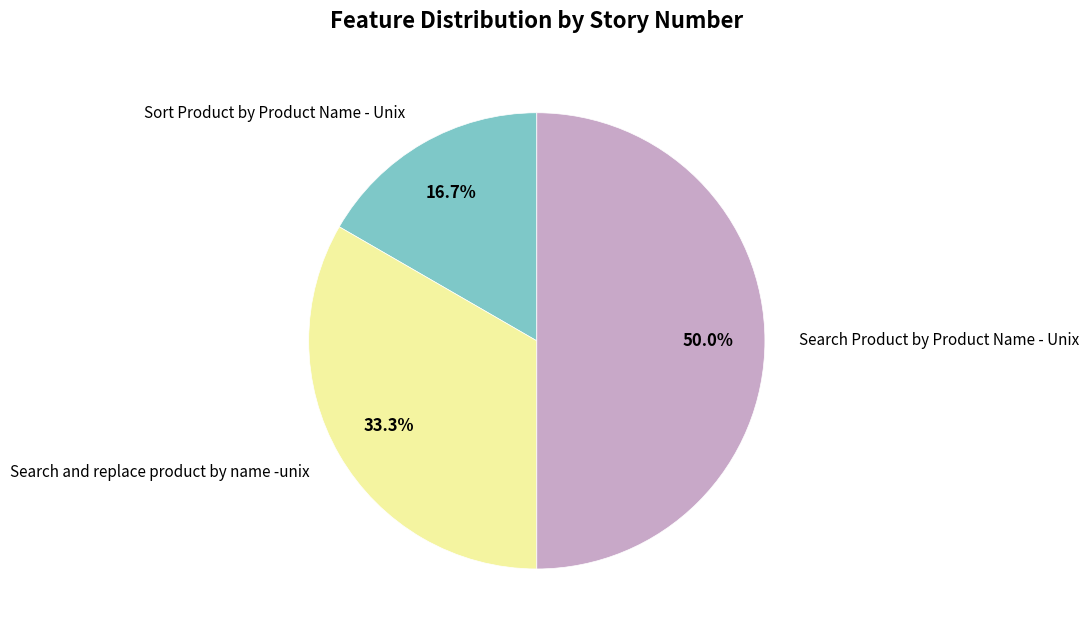

Between Search Product by Product Name - Unix and Sort Product by Product Name - Unix, which is larger?

Search Product by Product Name - Unix